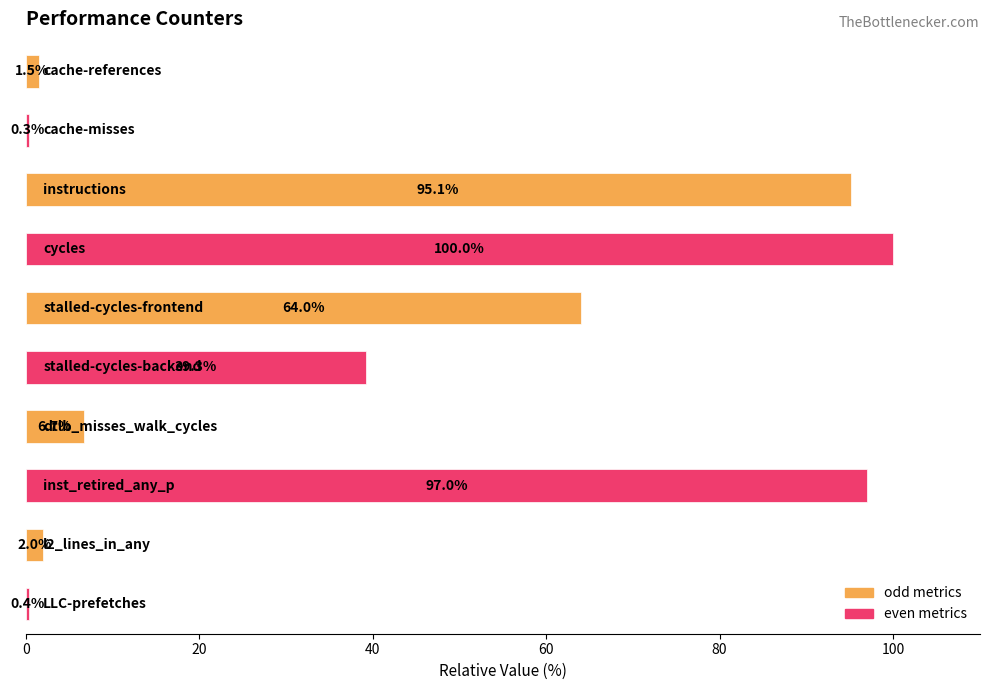

How many values exceed 39?

5